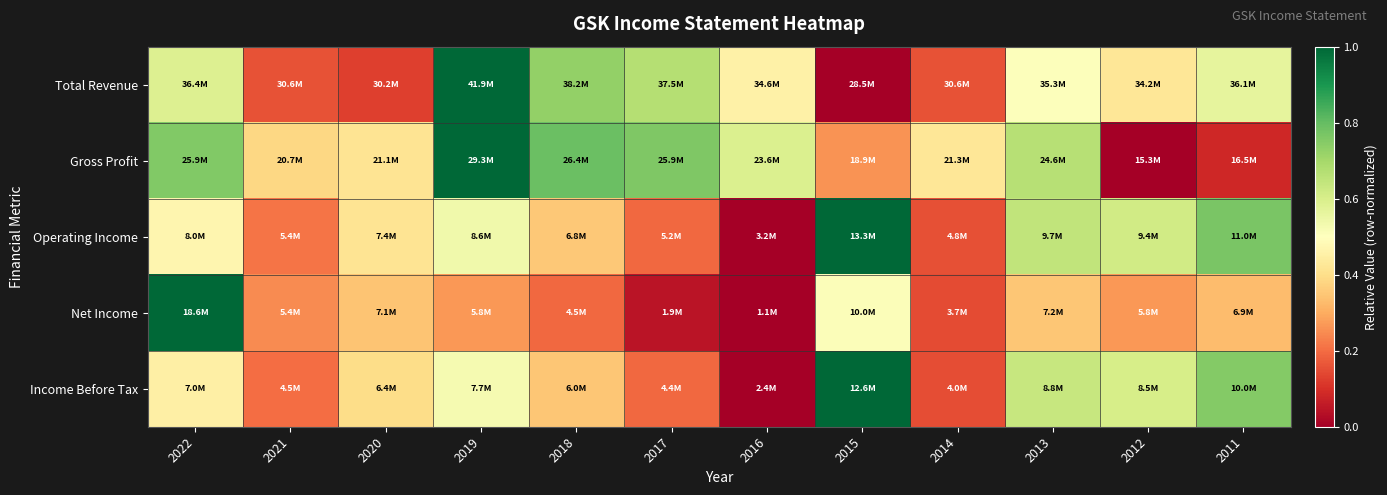

Rank the series at 2022 from highest to lowest value.

Net Income, Gross Profit, Total Revenue, Operating Income, Income Before Tax